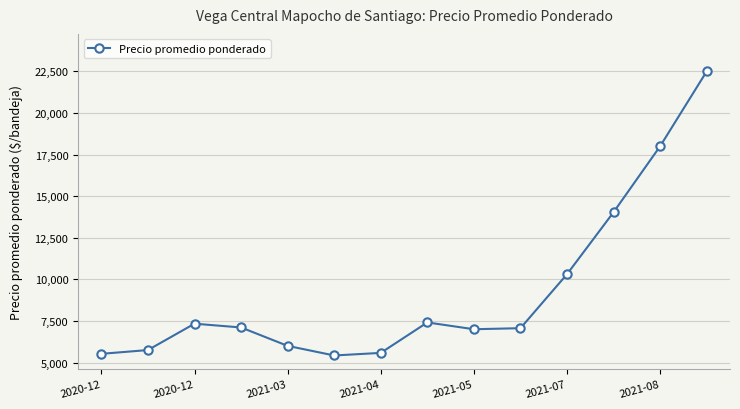

What is the maximum value shown in the chart?

22500